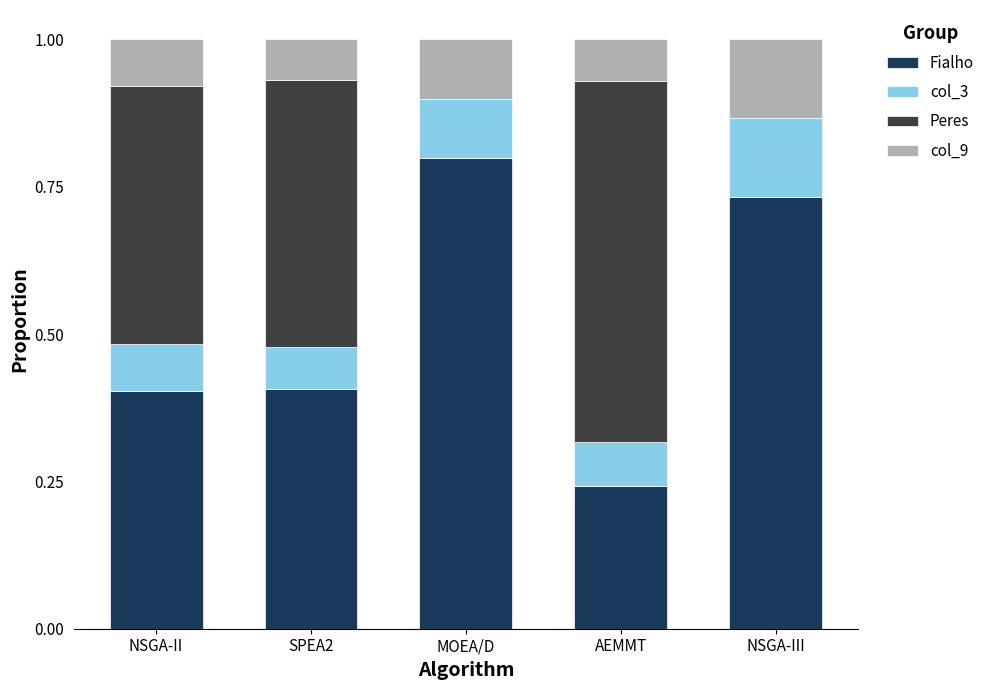

The Fialho series shows 0.4 at NSGA-II. True or false?

True